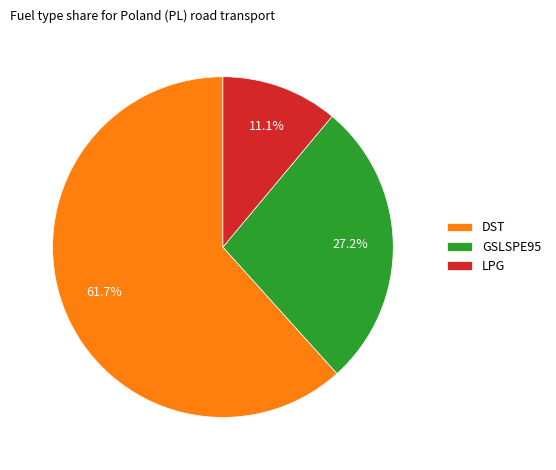

How many slices are in this pie chart?

3